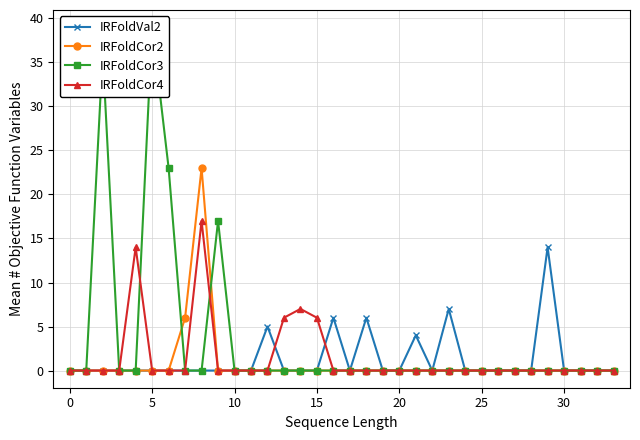

In IRFoldCor3, how many points are higher than both neighbors (excluding endpoints)?

3